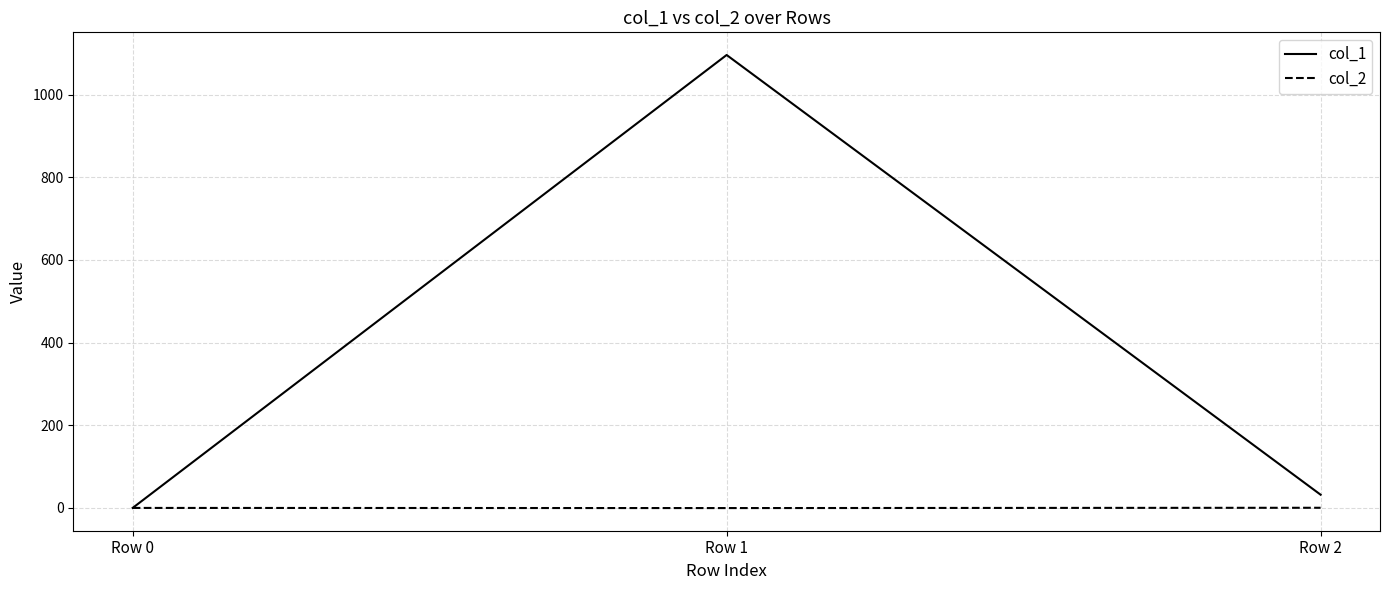

Which series has the largest range (max minus min)?

col_1